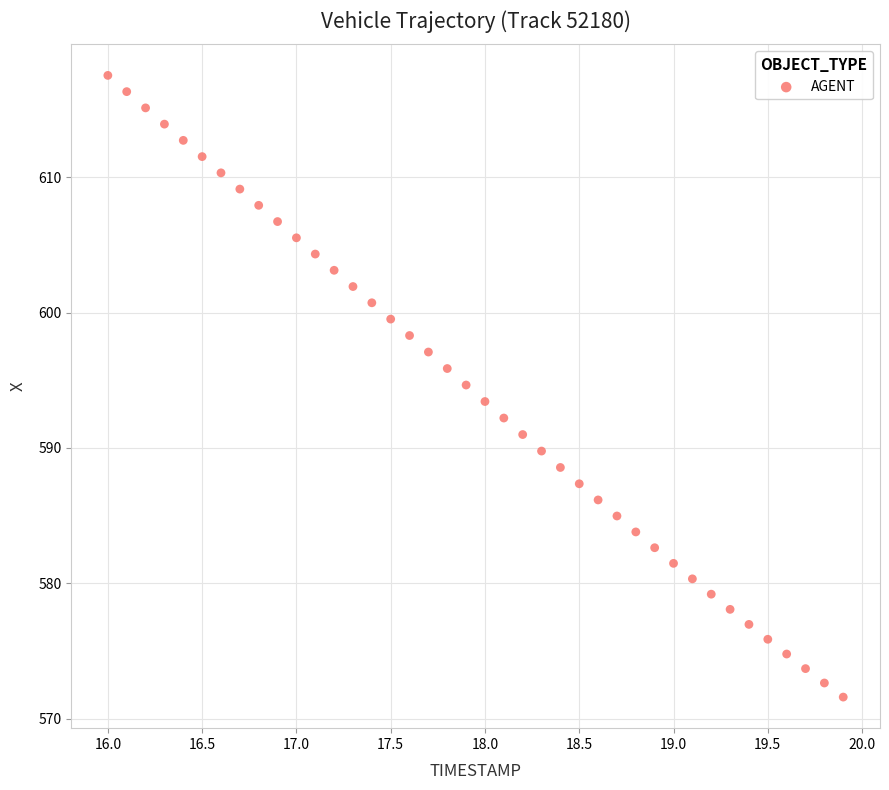

What is the range of X values (max minus min)?

3.9